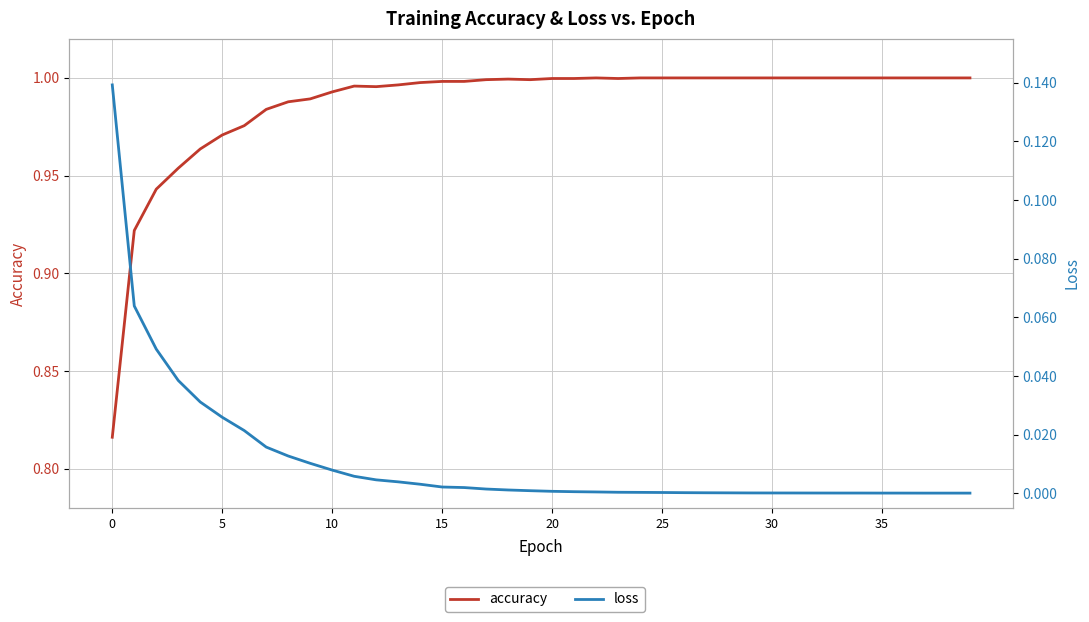

At which category is the sum across all series the highest?

11